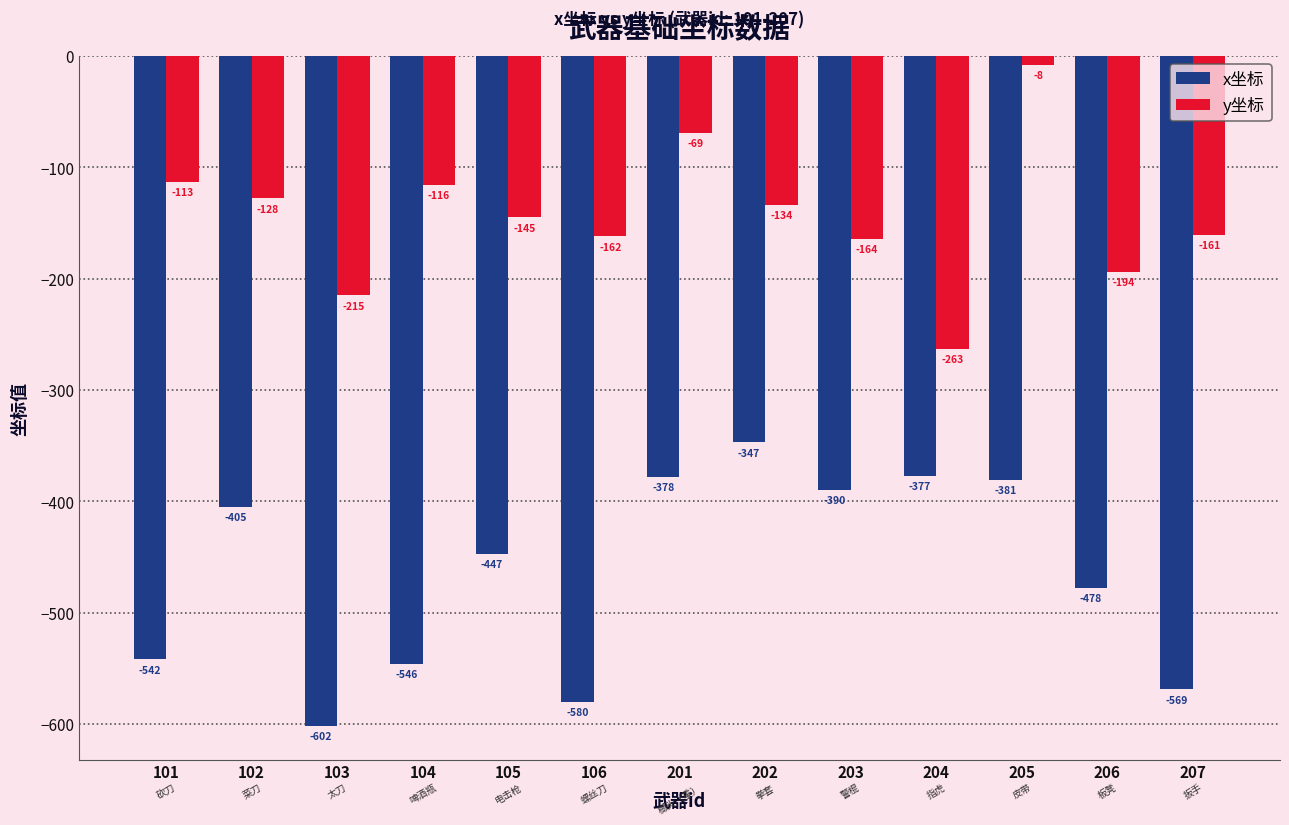

What is the difference between the highest and lowest values at 201?

309